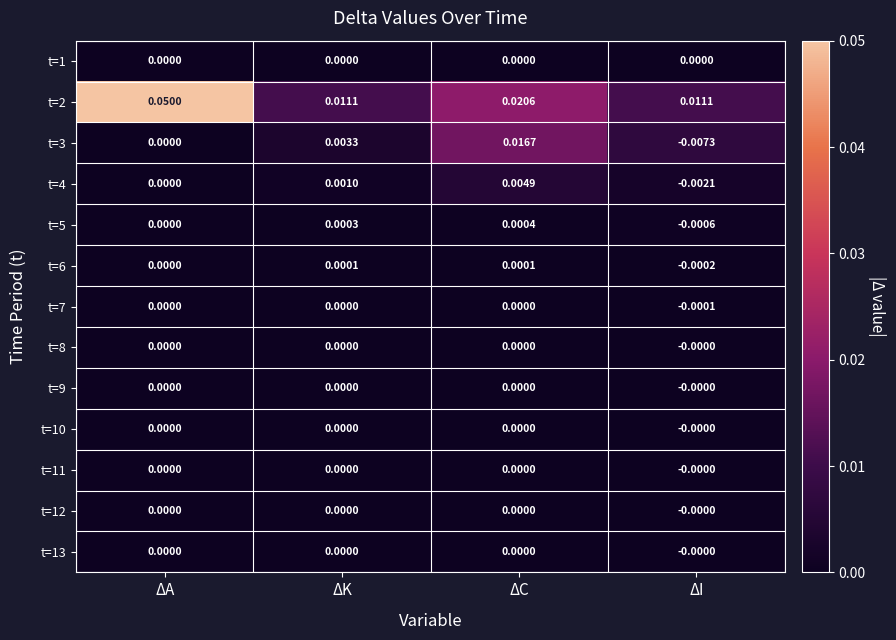

Where is t=3 nearest to the value 0?

ΔA